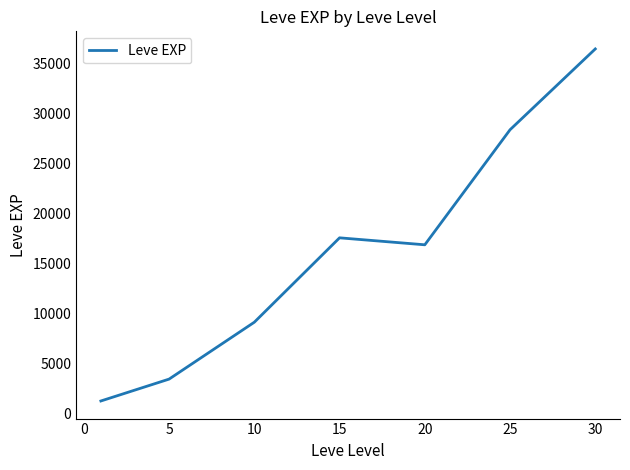

True or false: the data has more than 1 interior local peaks.

False